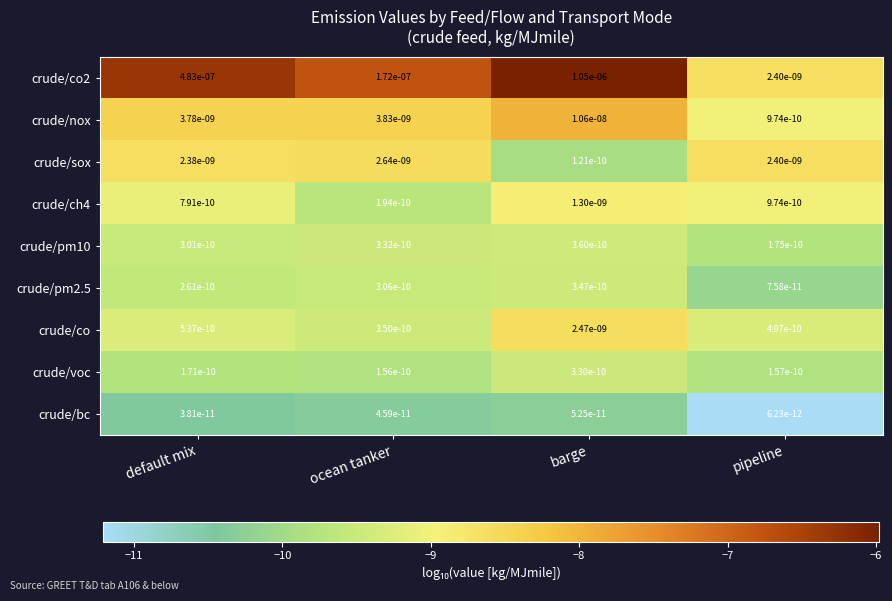

Which label corresponds to the smallest value in the chart?

pipeline